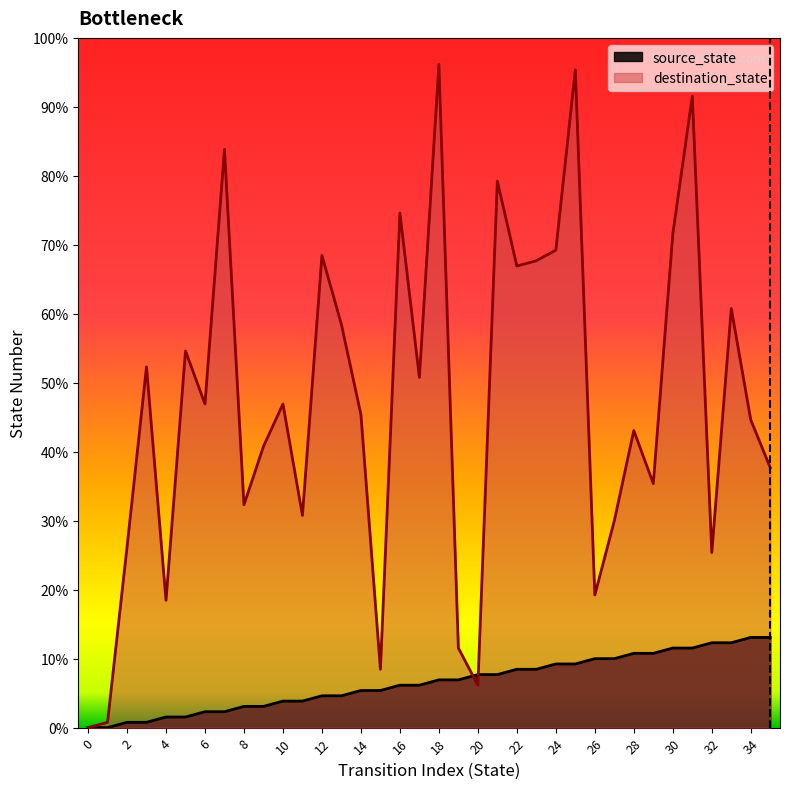

At which label does destination_state first exceed 61?

3